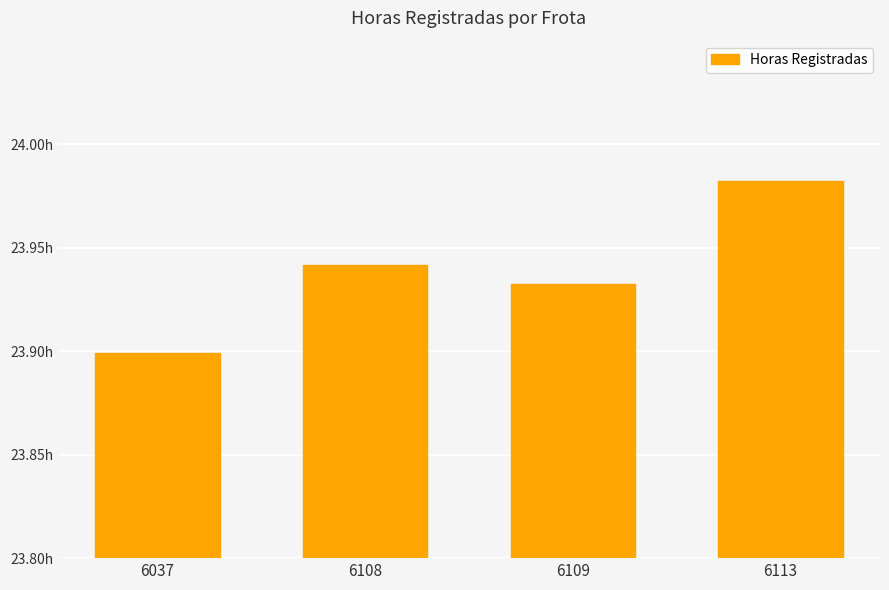

The chart shows a value of 23.9 at 6109. True or false?

True